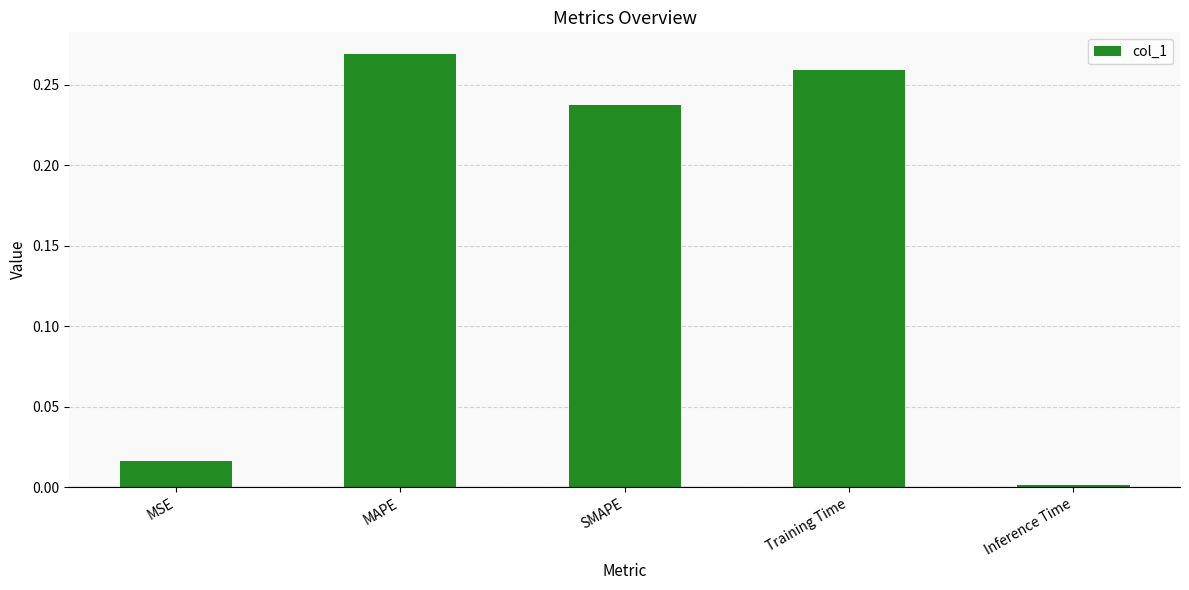

At which category does the chart reach its peak across all series?

MAPE